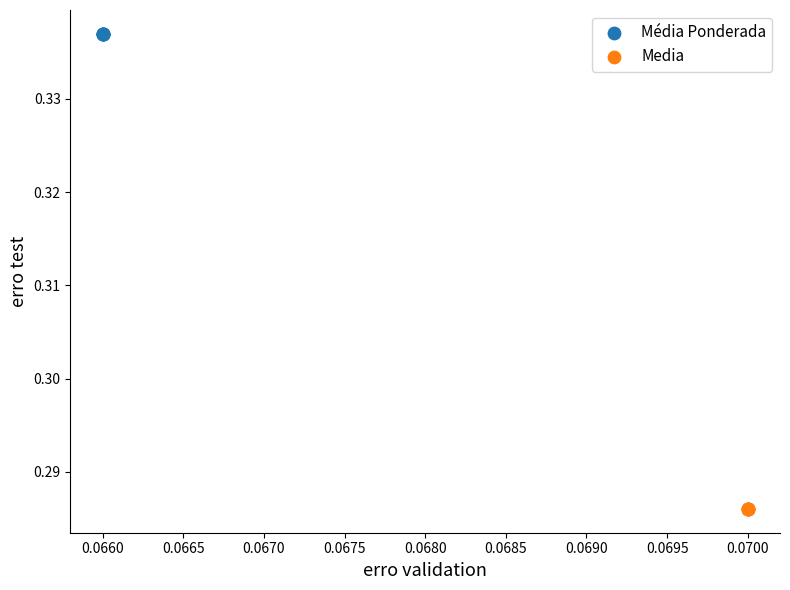

Which series contains the highest Y value?

Média Ponderada